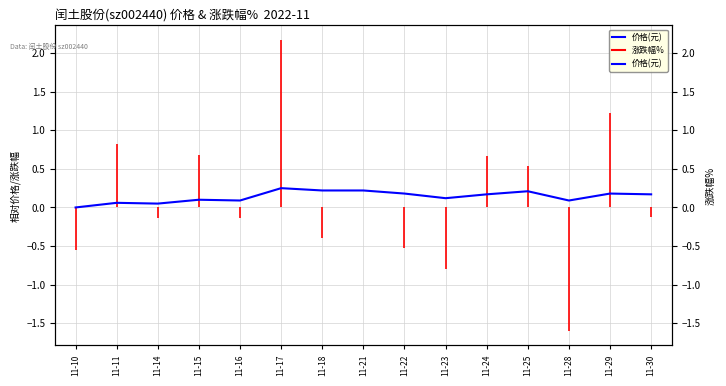

Rank the categories by value from highest to lowest.

11-17, 11-18, 11-21, 11-25, 11-22, 11-29, 11-24, 11-30, 11-23, 11-15, 11-16, 11-28, 11-11, 11-14, 11-10